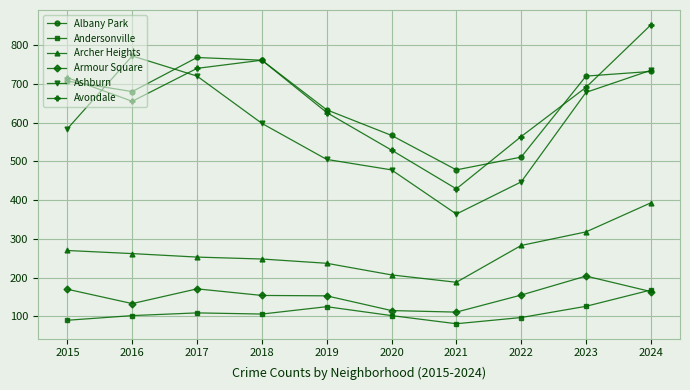

What is the minimum value shown in the chart?

81